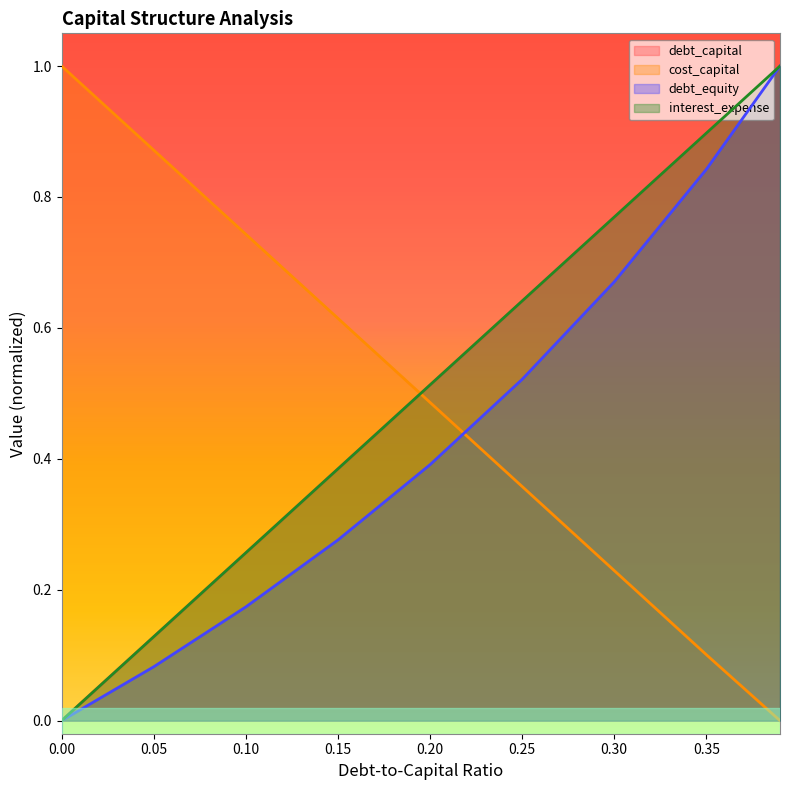

Rank the series at 0.35 from highest to lowest value.

interest_expense, debt_capital, debt_equity, cost_capital